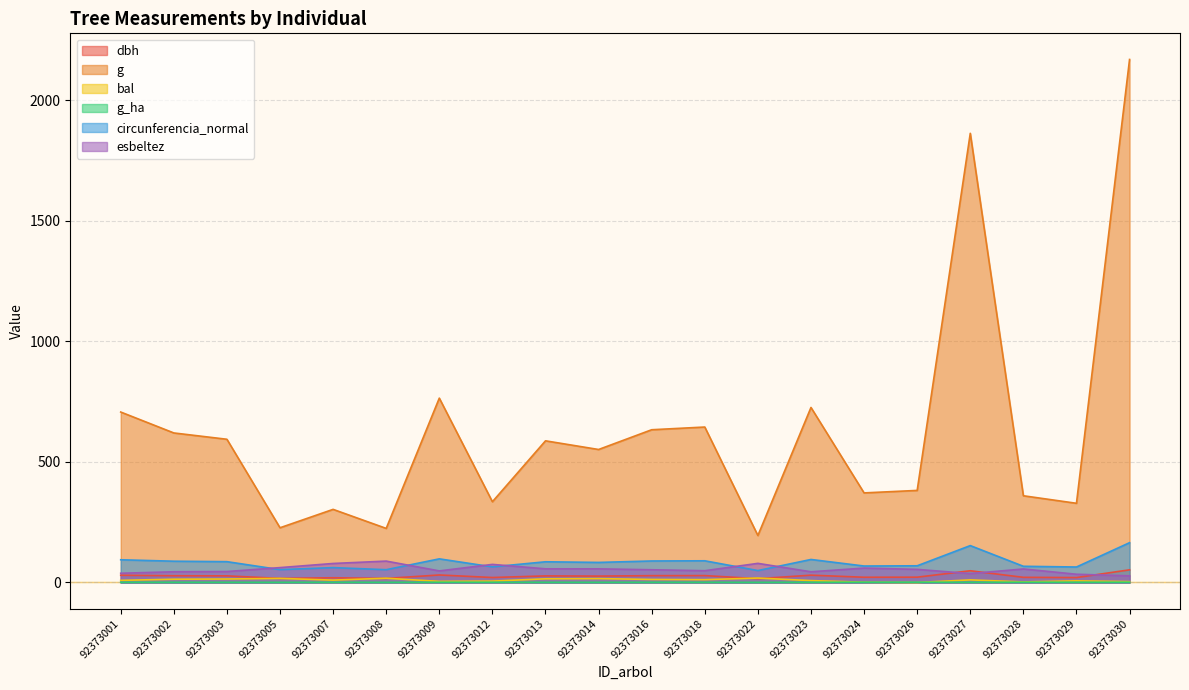

True or false: bal has a value of 22.5 at 92373016.

False